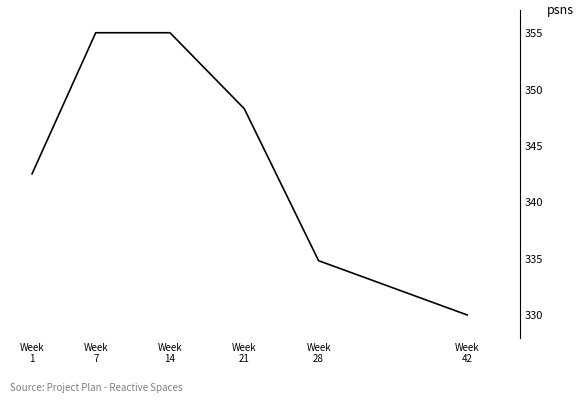

What is the difference between the values at Week
28 and Week
14?

20.2